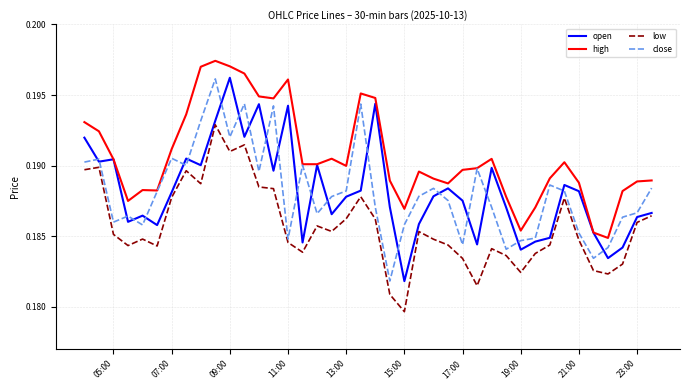

Which series has the widest spread of values?

open